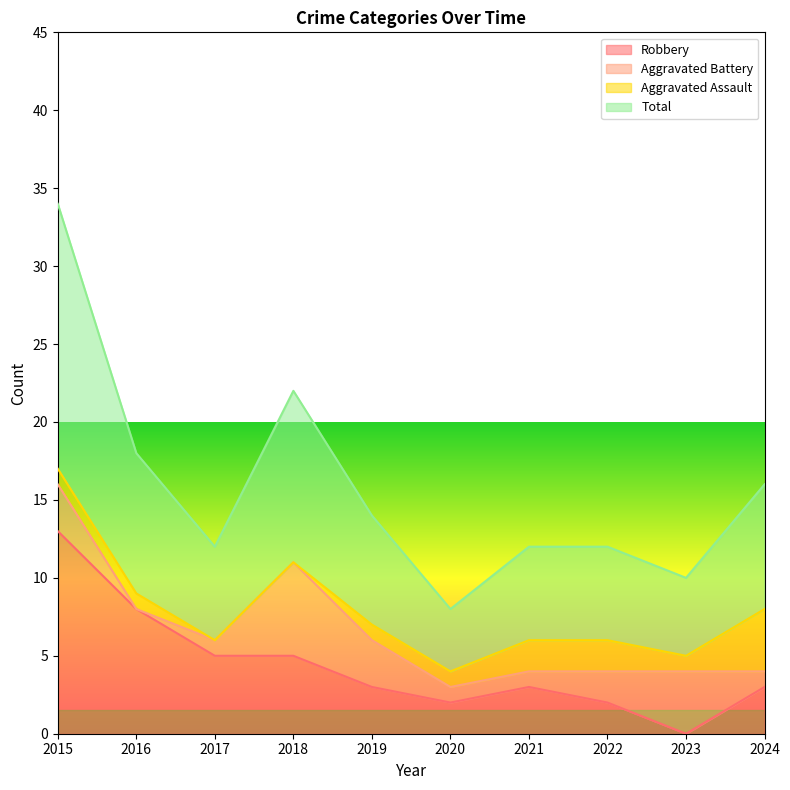

Where is the first local minimum for Robbery?

2020